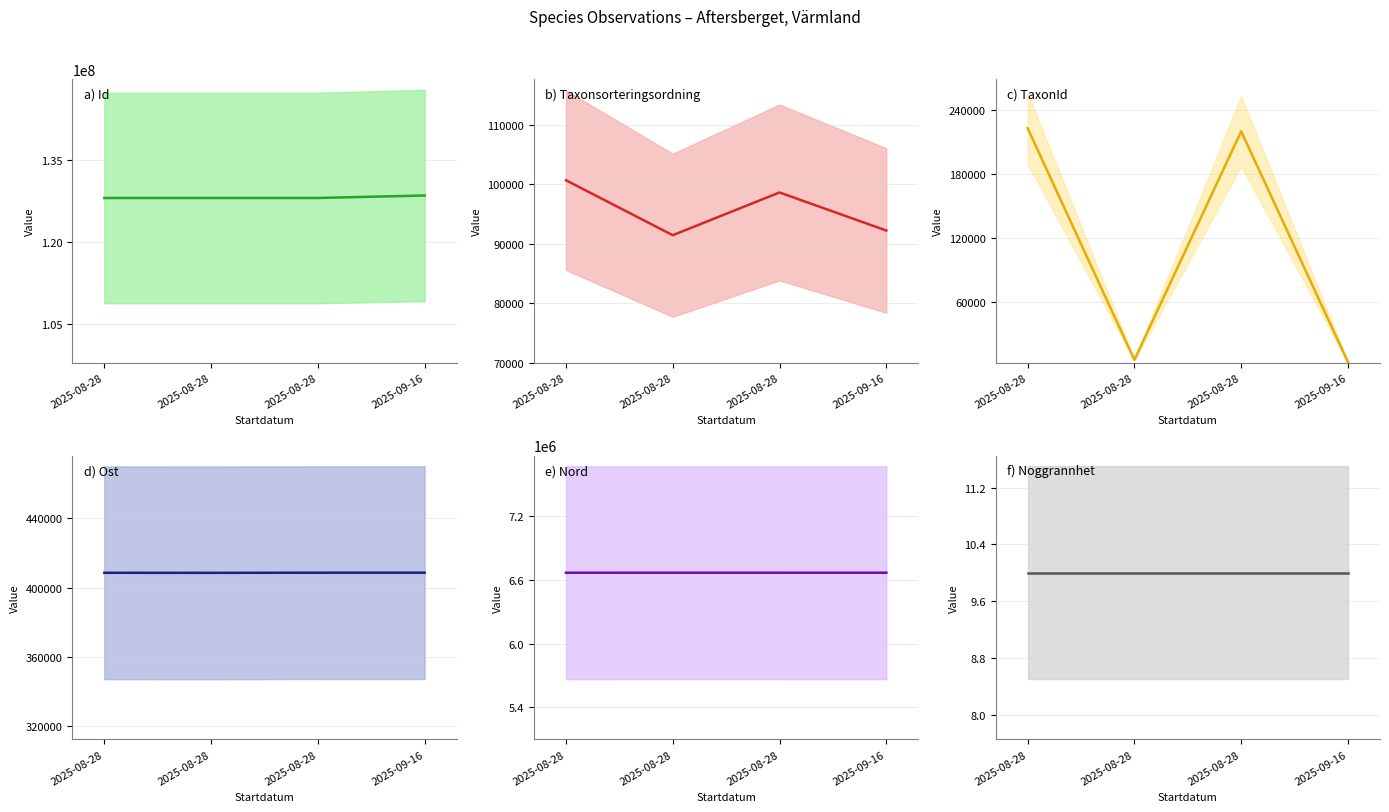

How many lines are shown in the chart?

6